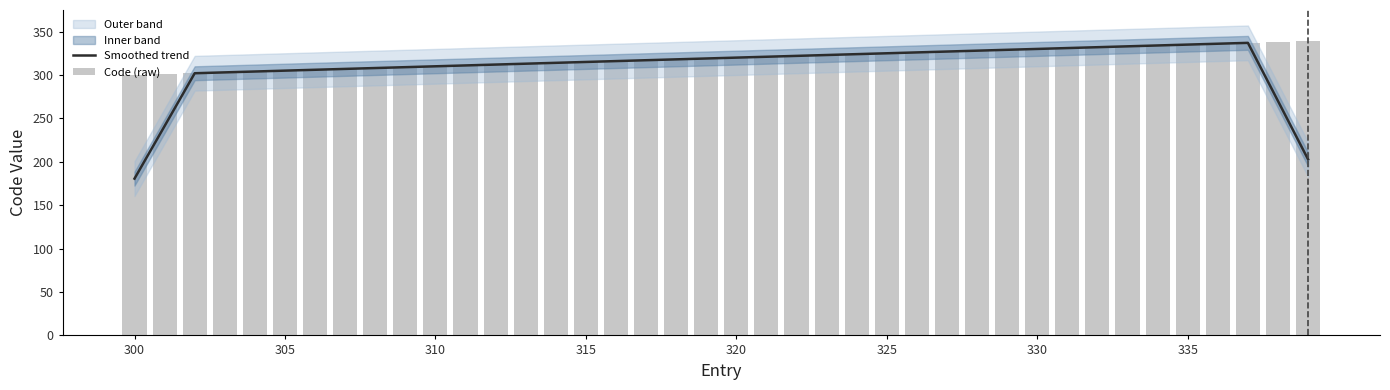

What is the difference between the maximum and minimum values in the Code (raw) series?

39.0